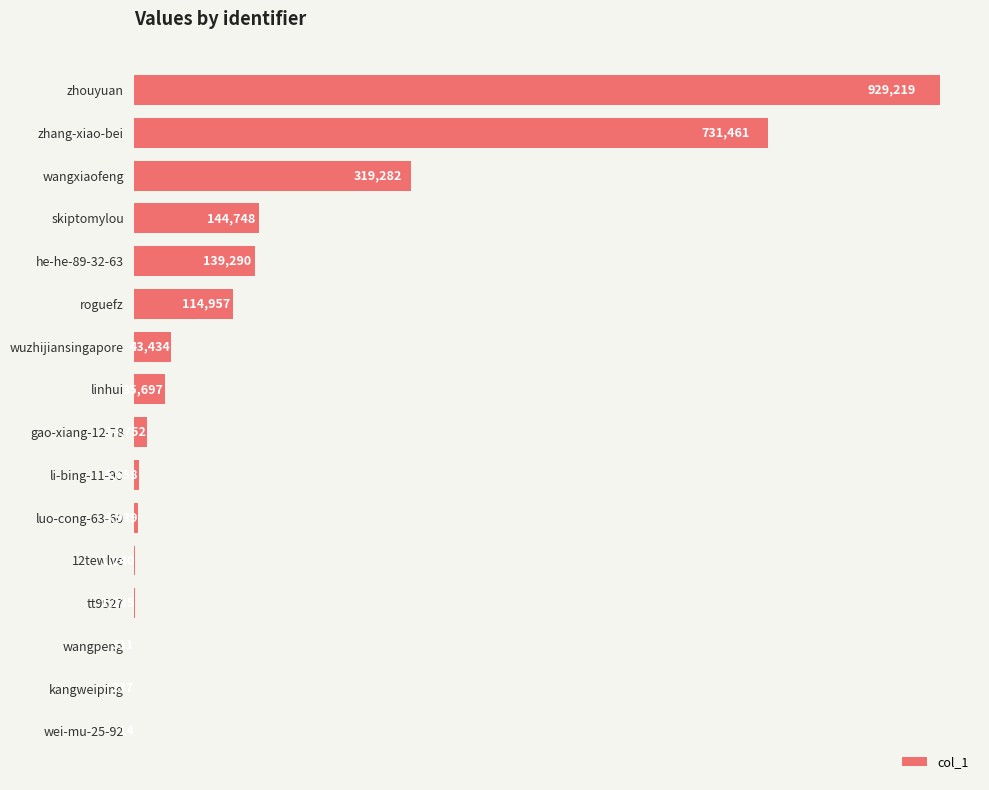

The chart shows a value of 43434 at wuzhijiansingapore. True or false?

True